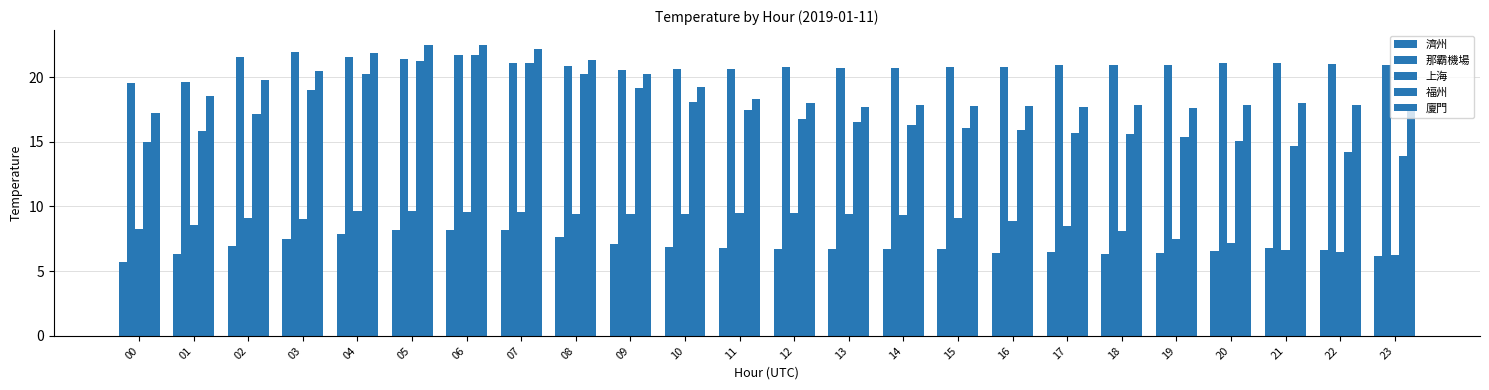

What is the value of the 福州 bar at the 9th from the left?

20.2